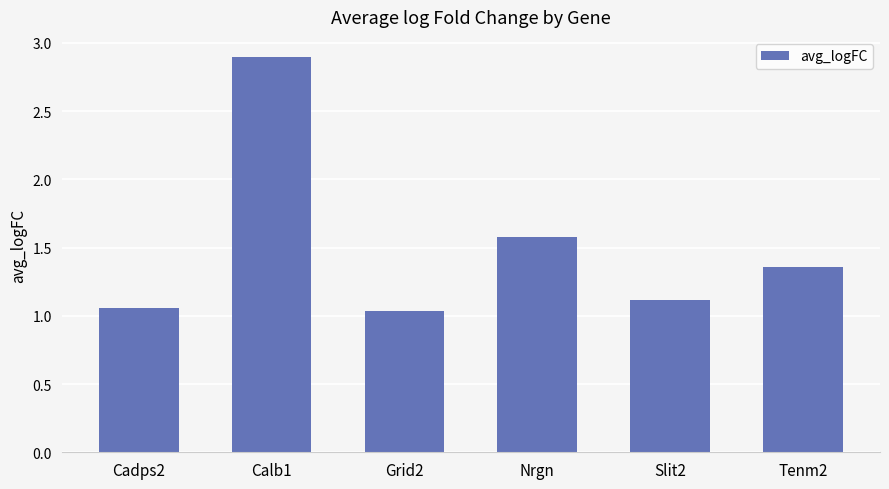

What is the label of the 1st bar from the left?

Cadps2